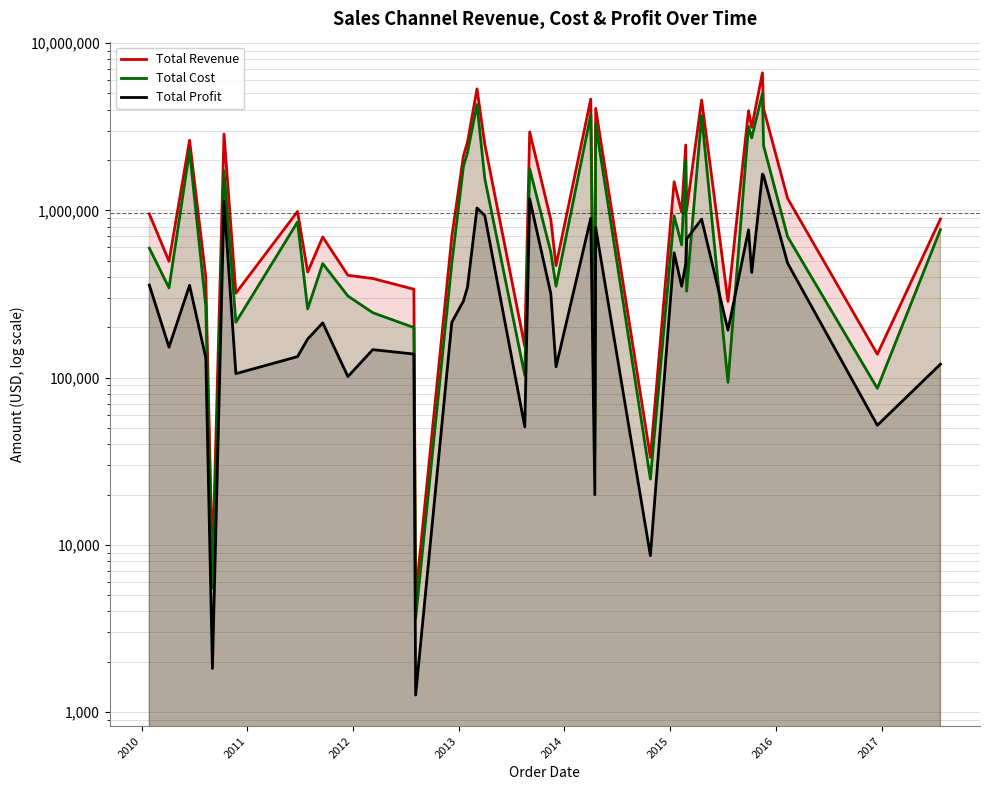

What is the minimum value shown in the chart?

1265.2